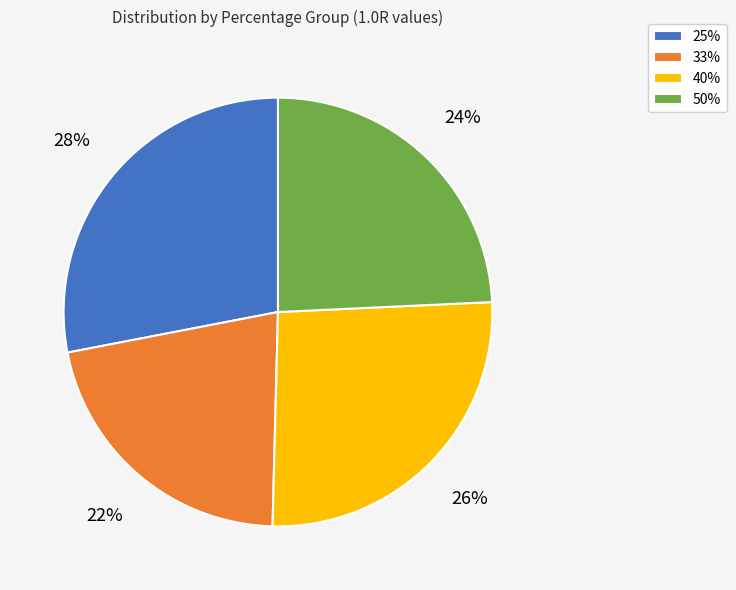

Which category has the smallest portion of the pie?

33%